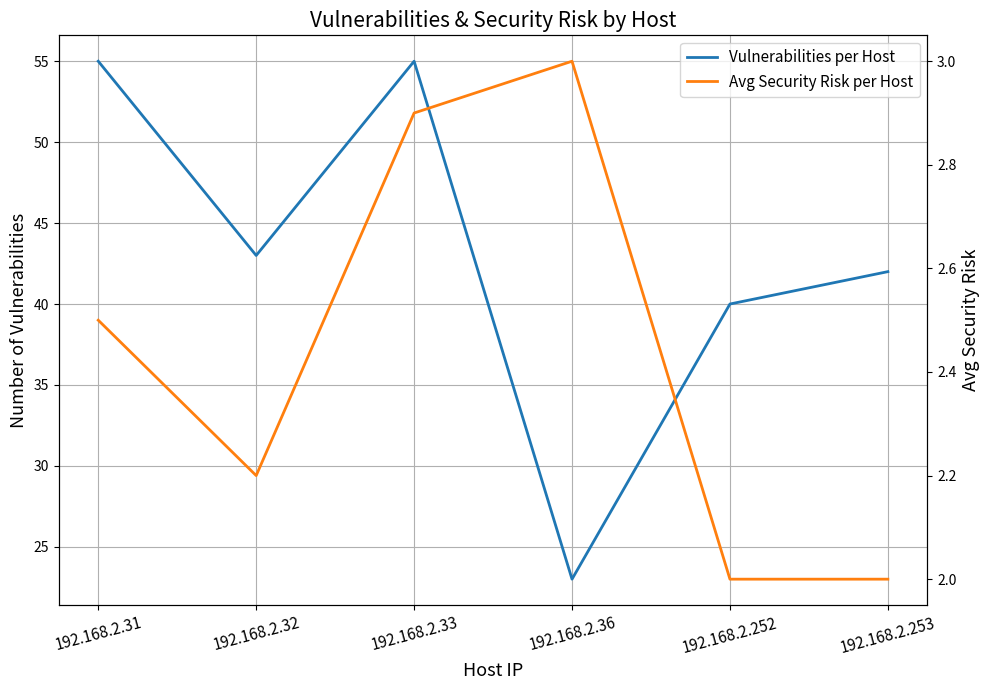

In Avg Security Risk per Host, how many points are higher than both neighbors (excluding endpoints)?

1